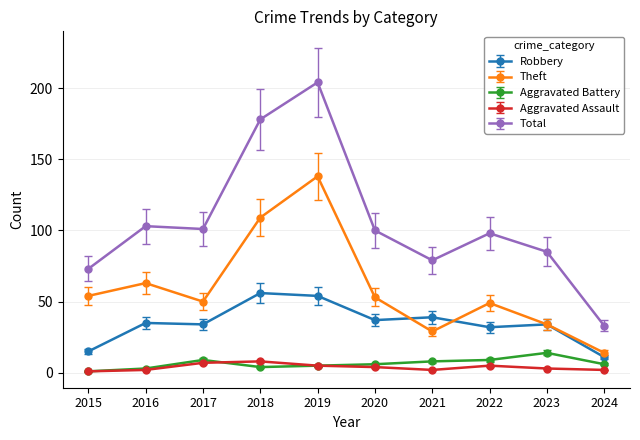

What is the maximum value for Theft?

138